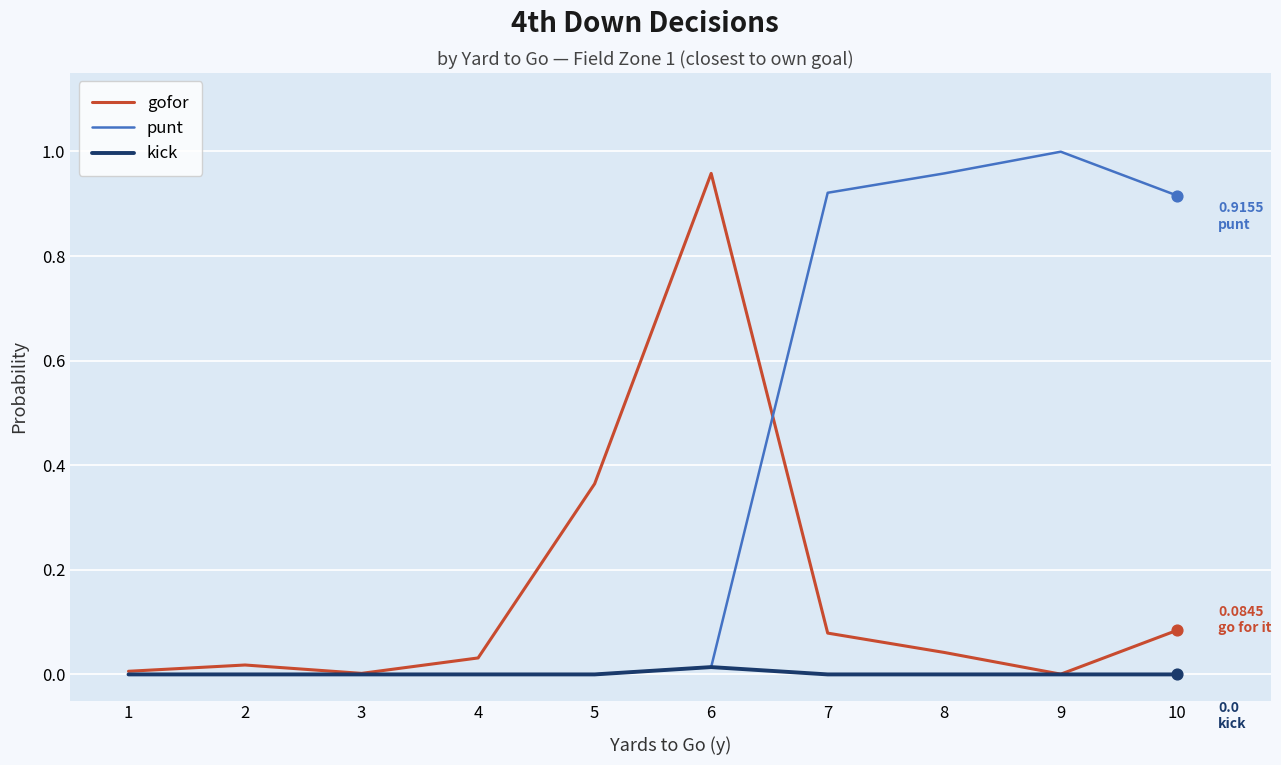

Between 3 and 9, which series saw the biggest shift?

punt